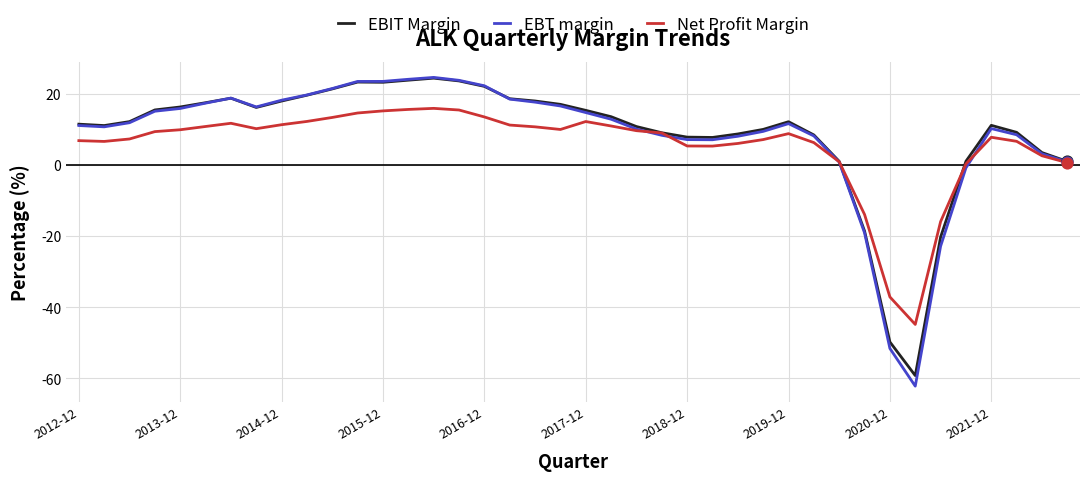

What is the greatest value displayed?

24.6